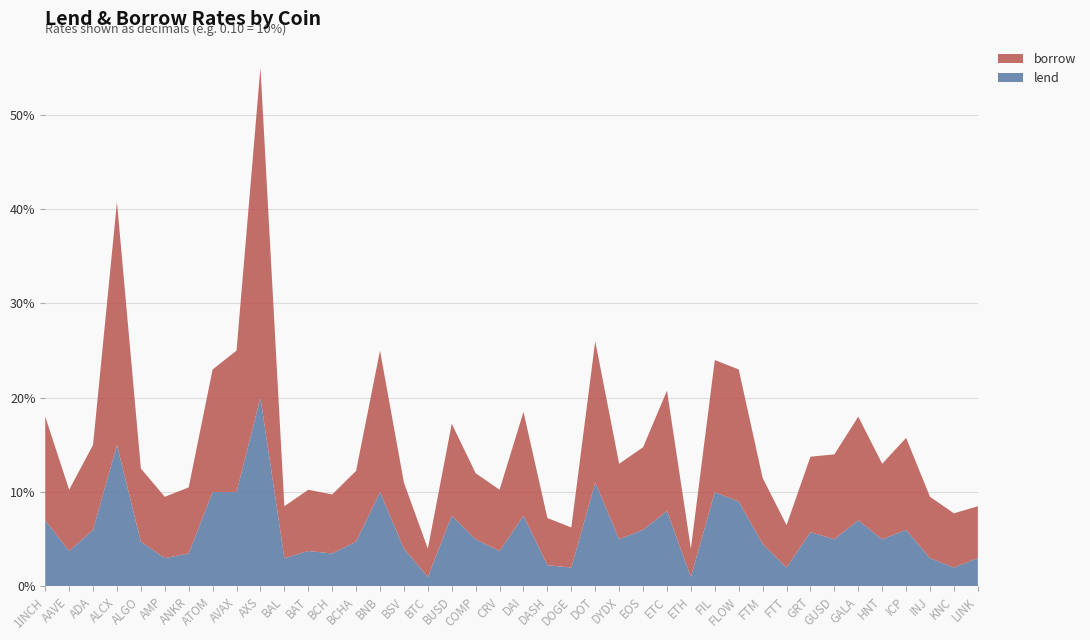

Reading left to right, list all the values displayed in this chart.

lend: 1INCH=0.1	AAVE=0.0	ADA=0.1	ALCX=0.1	ALGO=0.0	AMP=0.0	ANKR=0.0	ATOM=0.1	AVAX=0.1	AXS=0.2	BAL=0.0	BAT=0.0	BCH=0.0	BCHA=0.0	BNB=0.1	BSV=0.0	BTC=0.0	BUSD=0.1	COMP=0.1	CRV=0.0	DAI=0.1	DASH=0.0	DOGE=0.0	DOT=0.1	DYDX=0.1	EOS=0.1	ETC=0.1	ETH=0.0	FIL=0.1	FLOW=0.1	FTM=0.0	FTT=0.0	GRT=0.1	GUSD=0.1	GALA=0.1	HNT=0.1	ICP=0.1	INJ=0.0	KNC=0.0	LINK=0.0
borrow: 1INCH=0.1	AAVE=0.1	ADA=0.1	ALCX=0.3	ALGO=0.1	AMP=0.1	ANKR=0.1	ATOM=0.1	AVAX=0.1	AXS=0.3	BAL=0.1	BAT=0.1	BCH=0.1	BCHA=0.1	BNB=0.1	BSV=0.1	BTC=0.0	BUSD=0.1	COMP=0.1	CRV=0.1	DAI=0.1	DASH=0.1	DOGE=0.0	DOT=0.1	DYDX=0.1	EOS=0.1	ETC=0.1	ETH=0.0	FIL=0.1	FLOW=0.1	FTM=0.1	FTT=0.0	GRT=0.1	GUSD=0.1	GALA=0.1	HNT=0.1	ICP=0.1	INJ=0.1	KNC=0.1	LINK=0.1